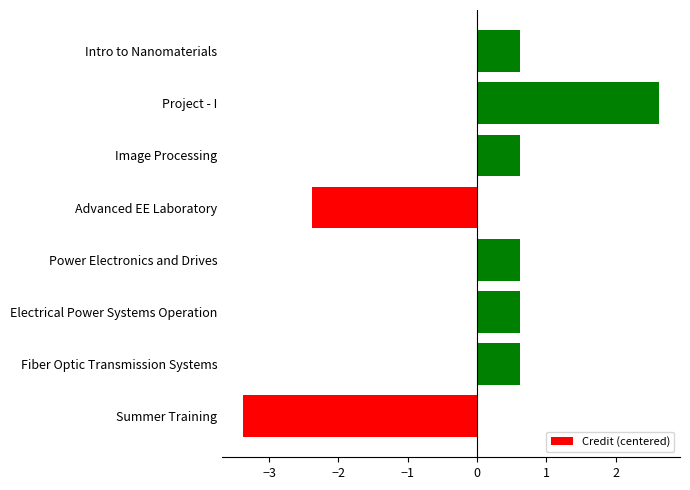

How many values exceed 0?

6